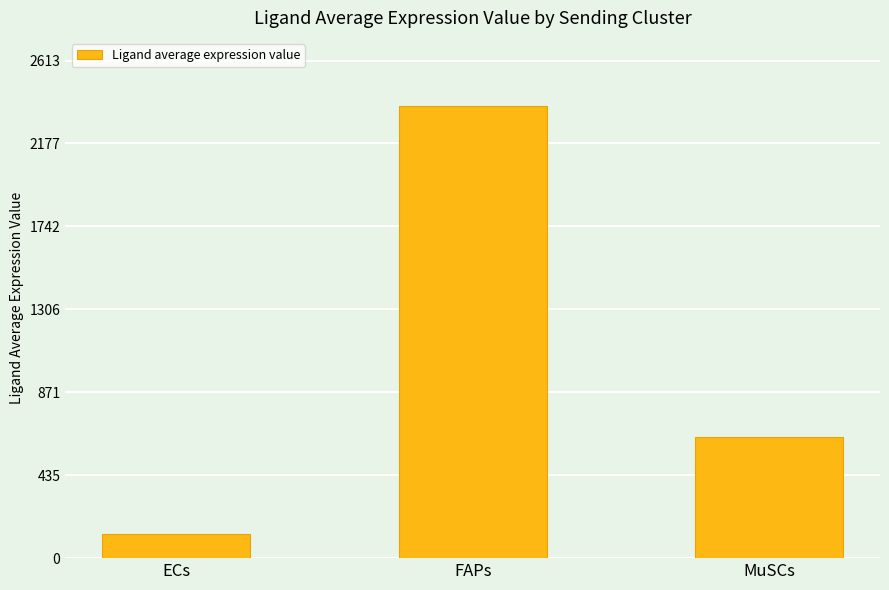

Between ECs and MuSCs, which is larger?

MuSCs